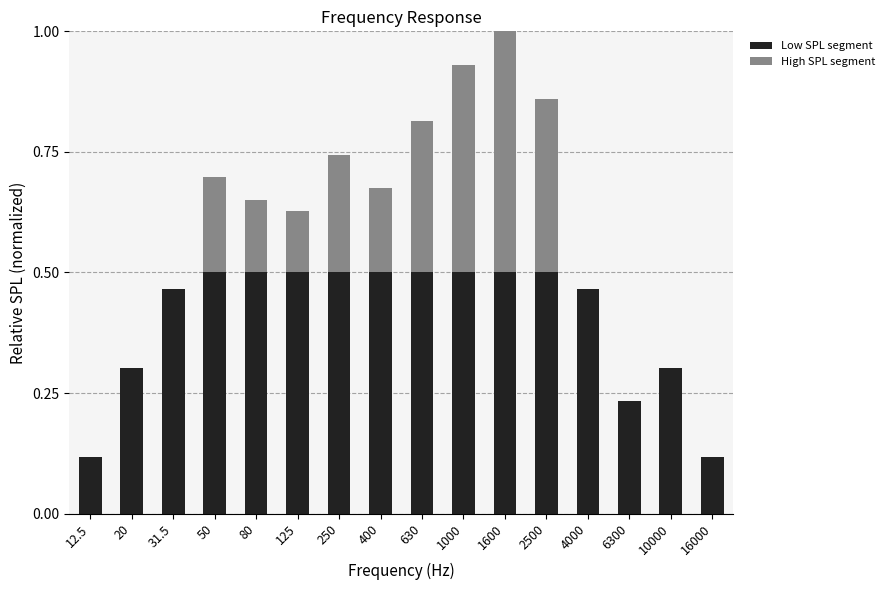

At which category is the sum across all series the highest?

1600